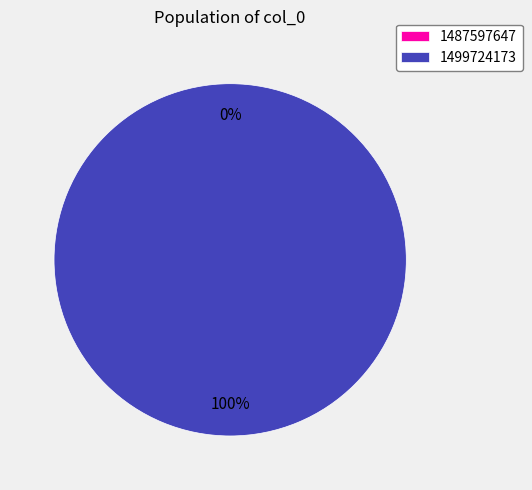

How many segments does this pie chart have?

2